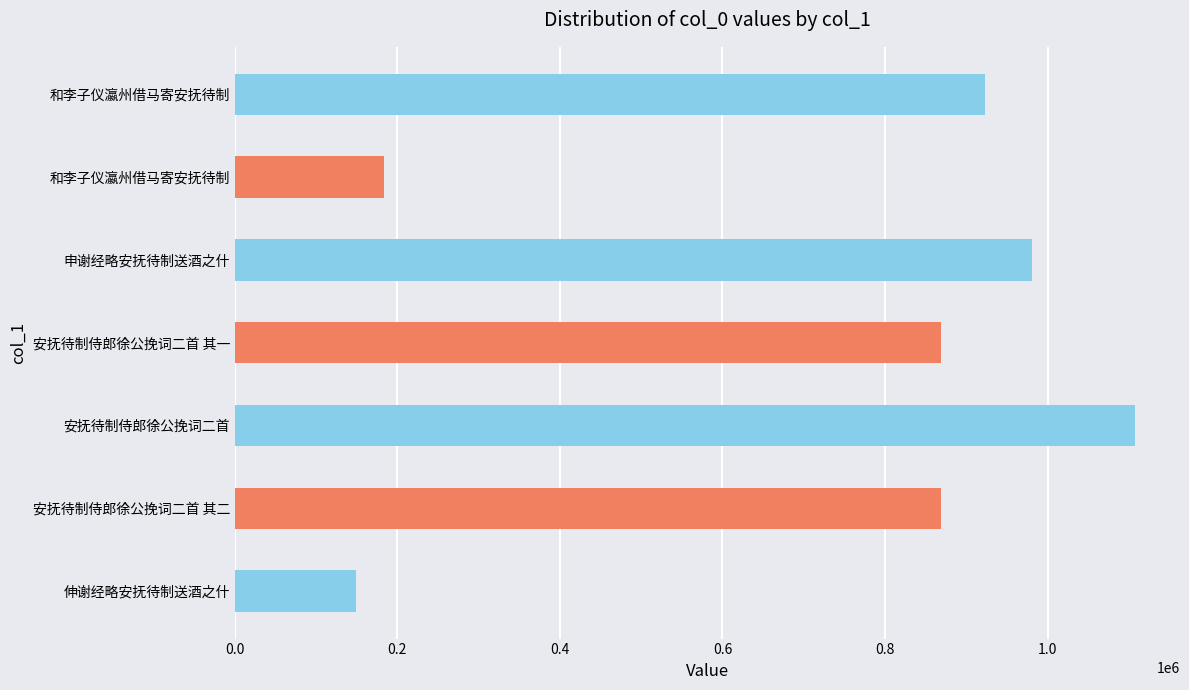

What is the minimum value shown in the chart?

149588